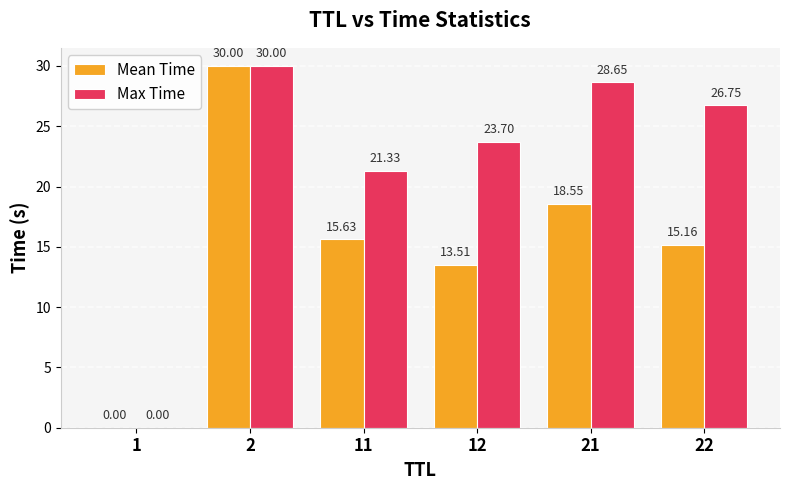

Is it true that Mean Time equals 18.6 at 21?

True